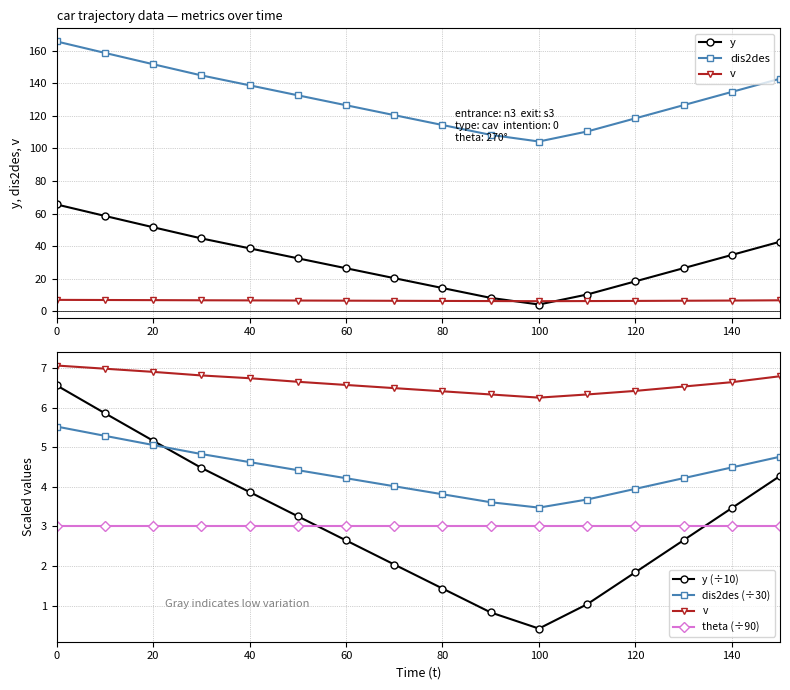

Which series has the widest spread of values?

dis2des